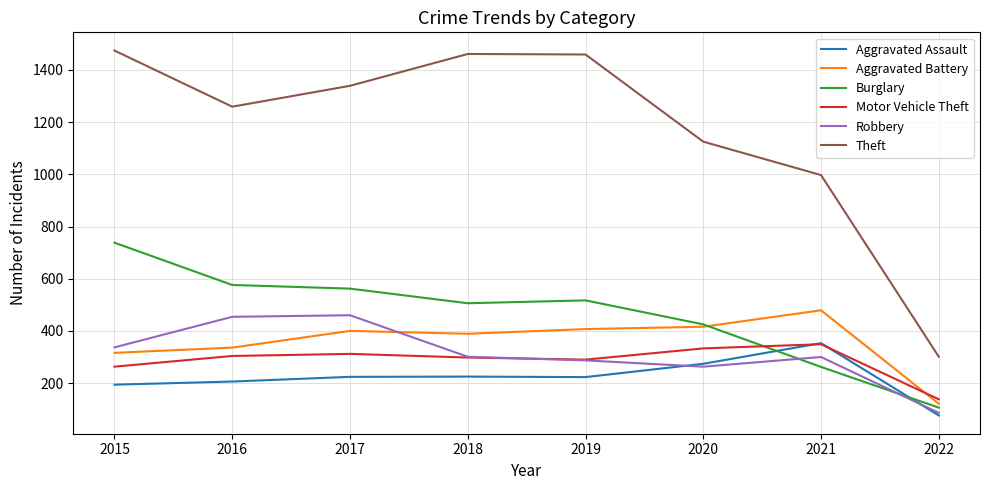

What is the difference between the maximum and minimum values in the Theft series?

1173